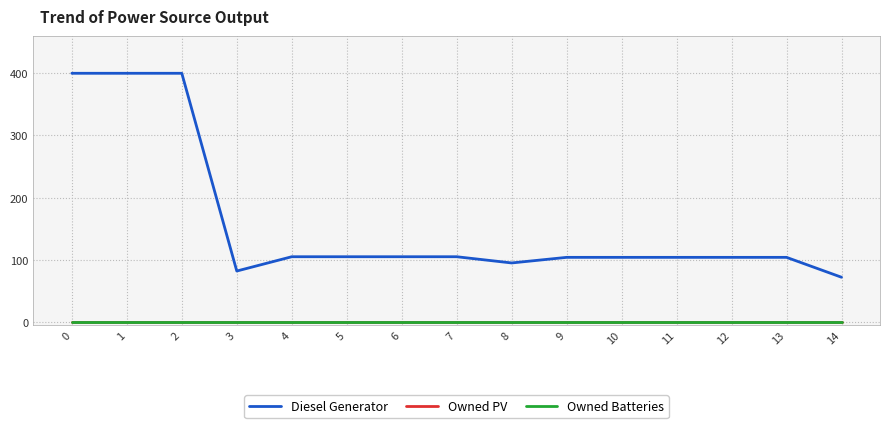

Does the chart display data point markers on the line(s)?

No